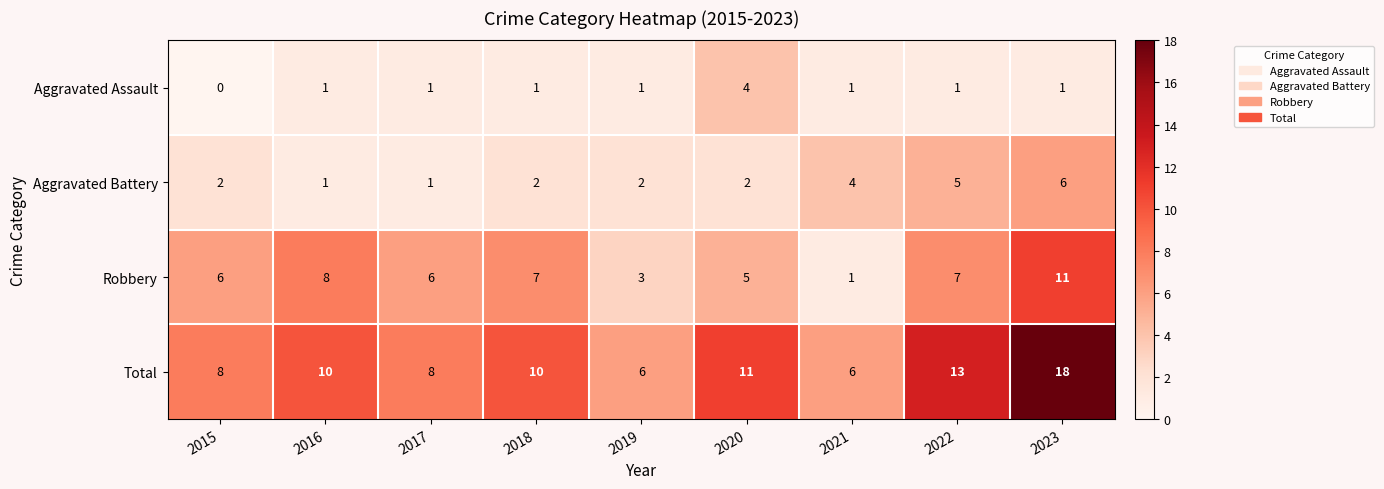

How many Aggravated Battery values are between 2 and 4?

5